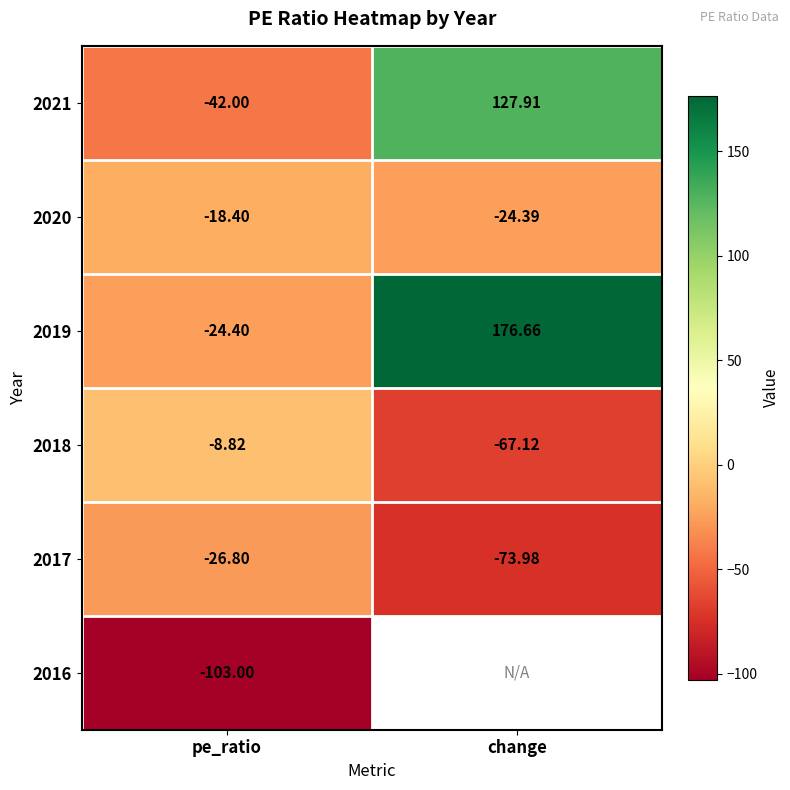

How many negative values does the 2019 series have?

1